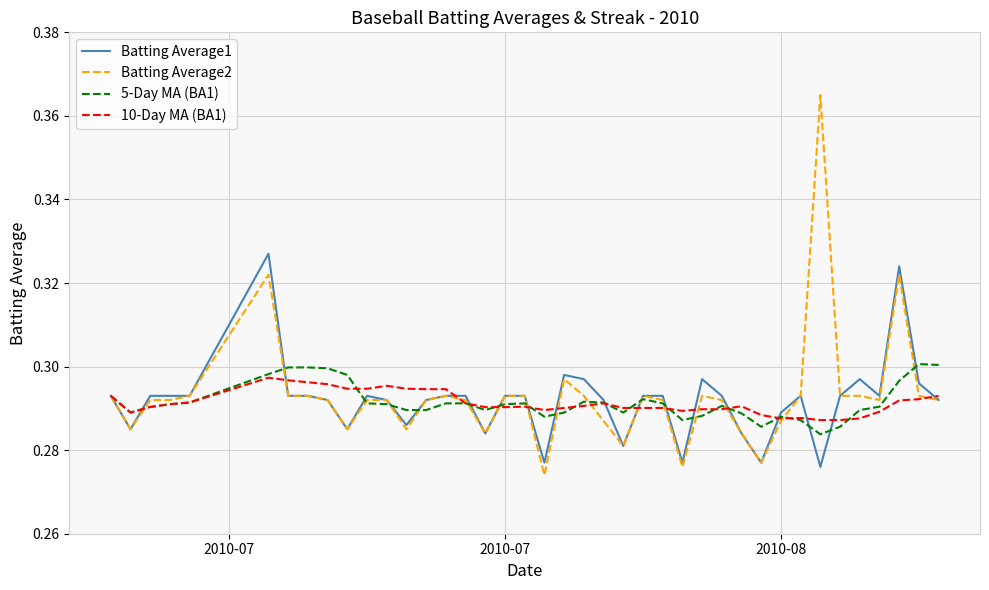

Which series has the largest range (max minus min)?

Batting Average2